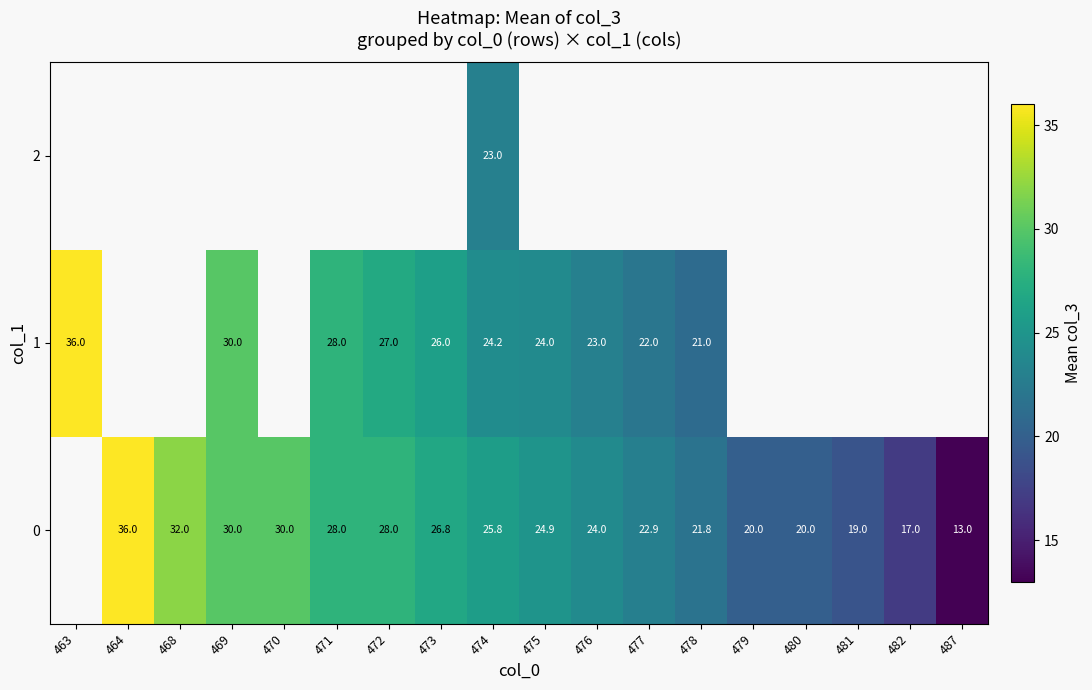

Which label corresponds to the smallest value in the chart?

487